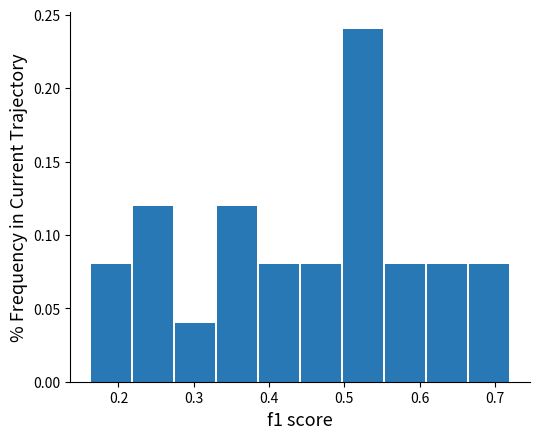

How tall is the bar that spans 0.22 to 0.28 on the x-axis? Neither the bar edges nor the heights are printed on the chart, so give them approximately, as read against the axes.

0.12